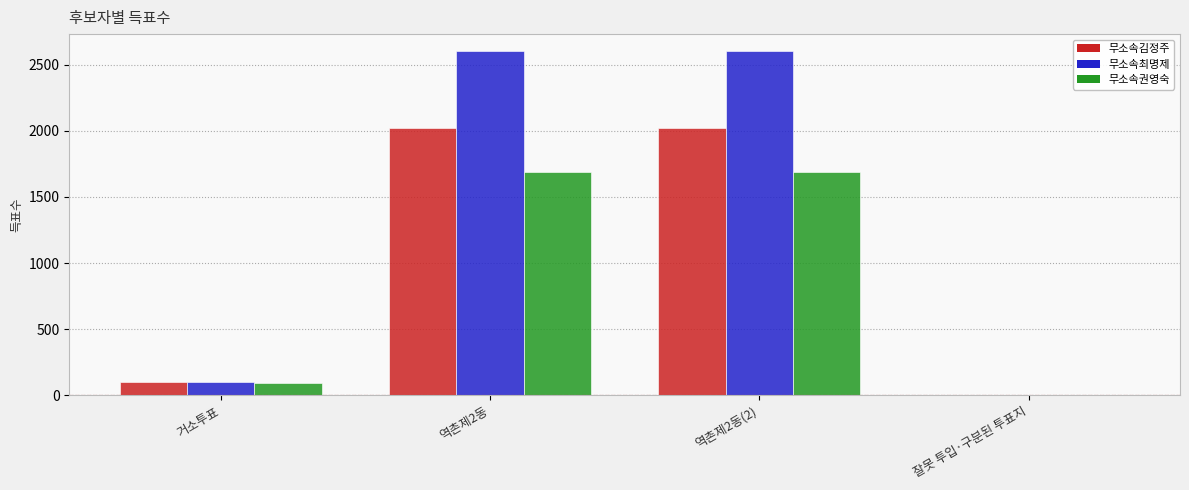

Which series has the largest total across all categories?

무소속최명제